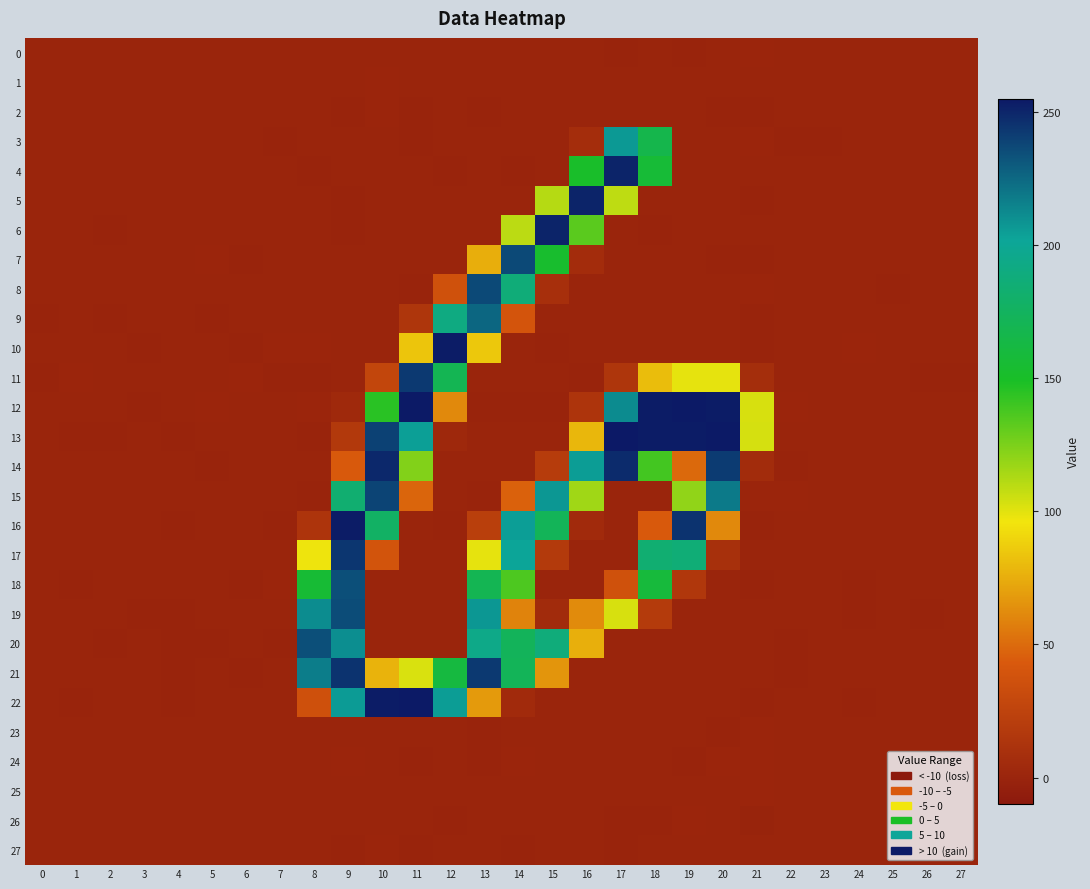

List the series in order of their peak value, highest first.

13, 12, 22, 10, 16, 4, 5, 6, 14, 21, 17, 11, 15, 8, 7, 19, 20, 18, 9, 3, 2, 23, 24, 27, 1, 0, 26, 25